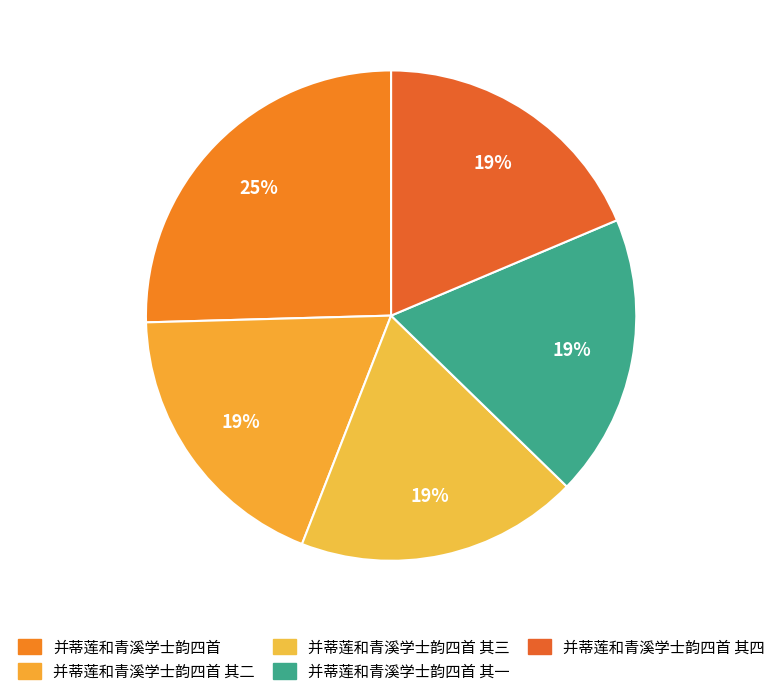

Is there a majority slice in this chart?

No